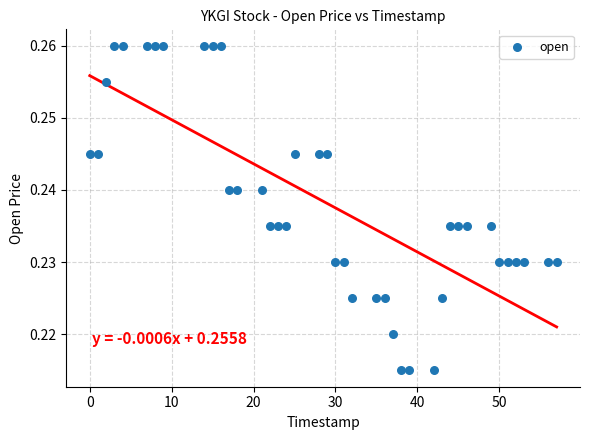

What is the range of X values (max minus min)?

57.0